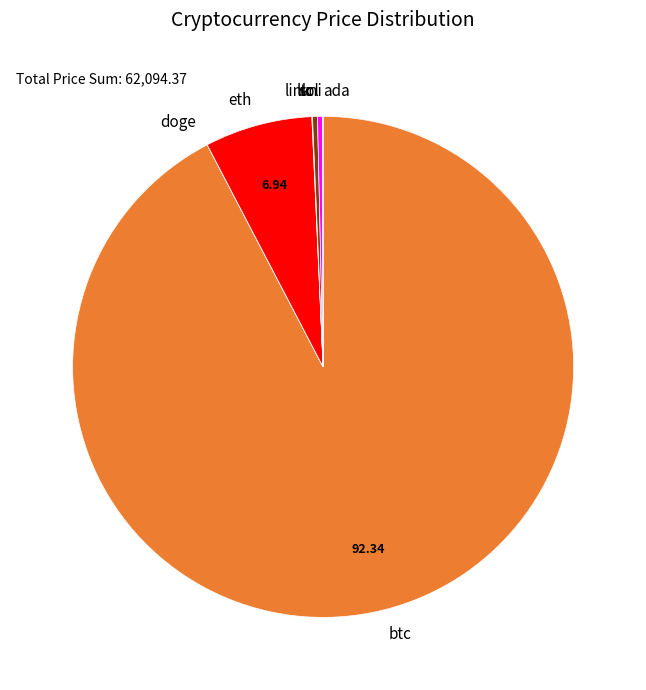

Combined, do btc and eth account for over 50%?

Yes